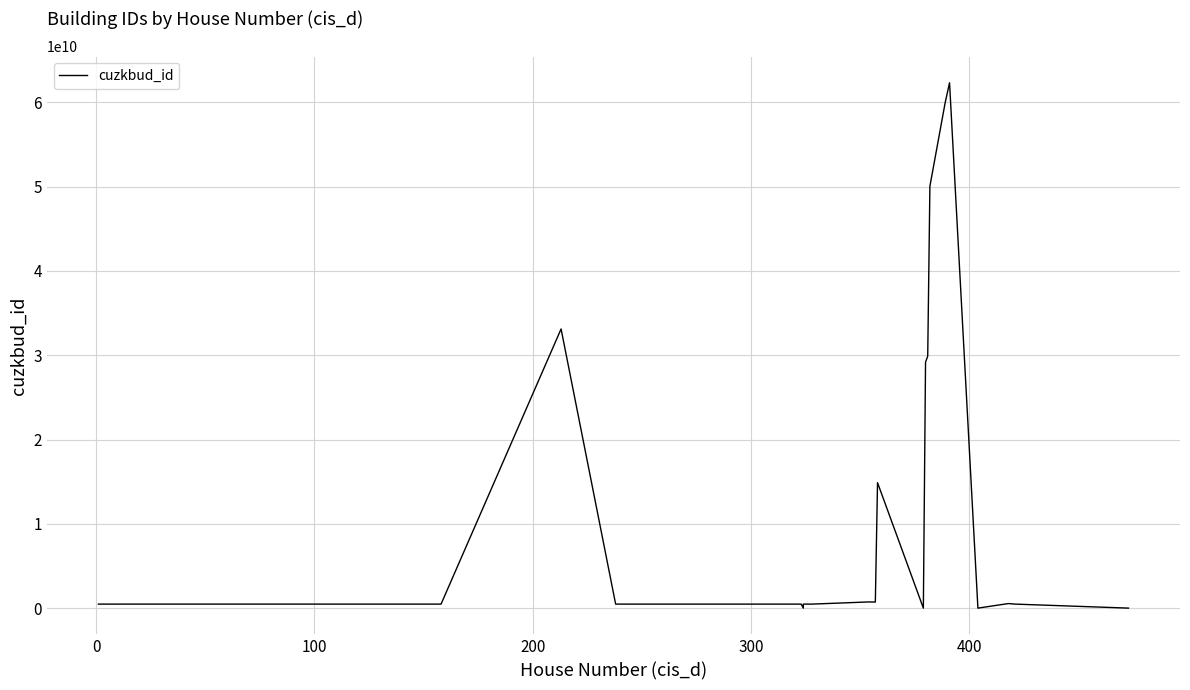

Is it true that the value at 37 is 810683292?

False